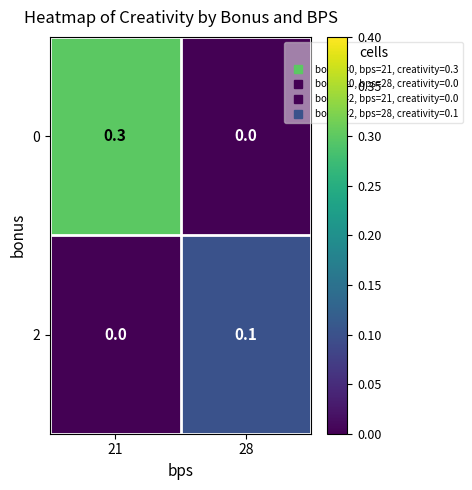

Rank the series at 28 from lowest to highest value.

0, 2